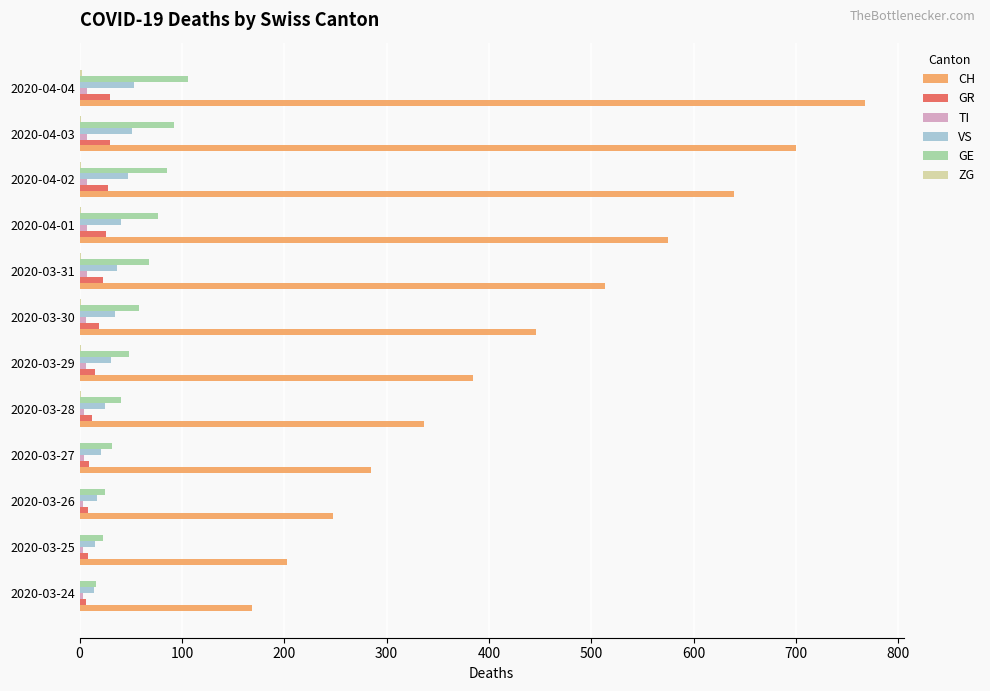

What is the sum of all VS values?

386